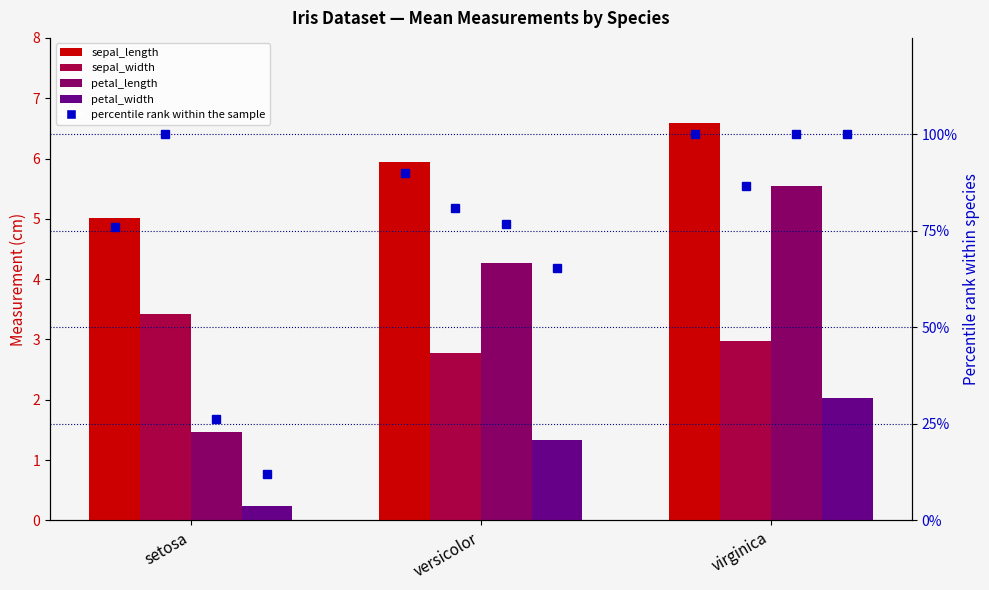

What is the sum of all petal_width values?

3.6